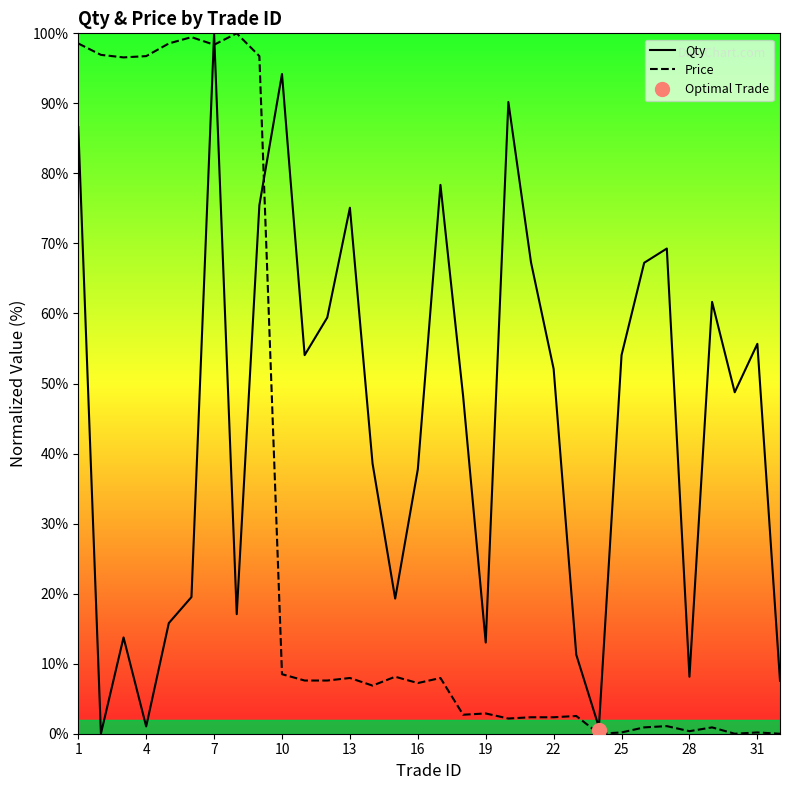

Is it true that Price equals 8.5 at 10?

True